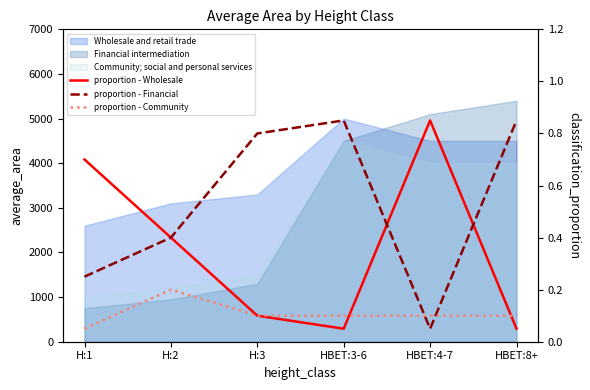

Rank the series by their maximum value, from lowest to highest.

proportion - Community, proportion - Wholesale, proportion - Financial